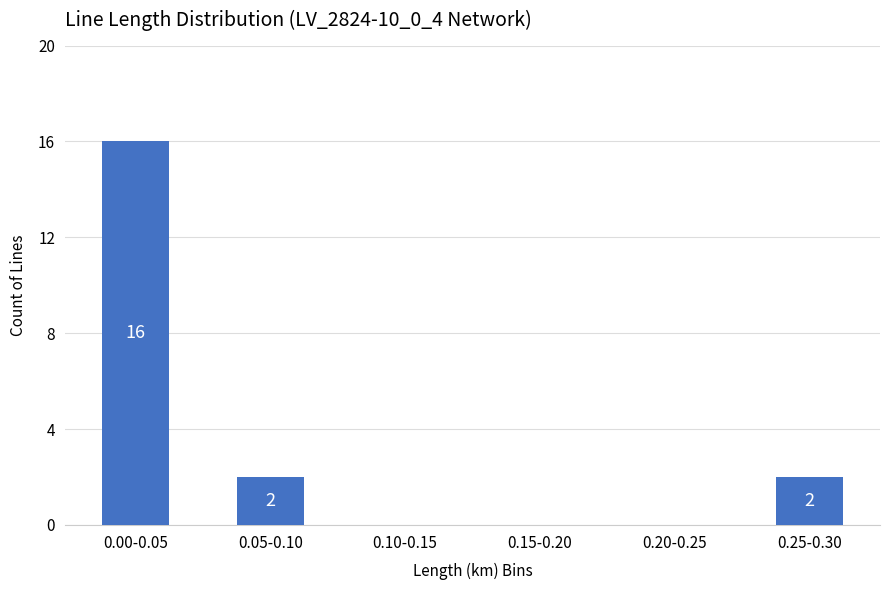

What is the sum of all values?

20